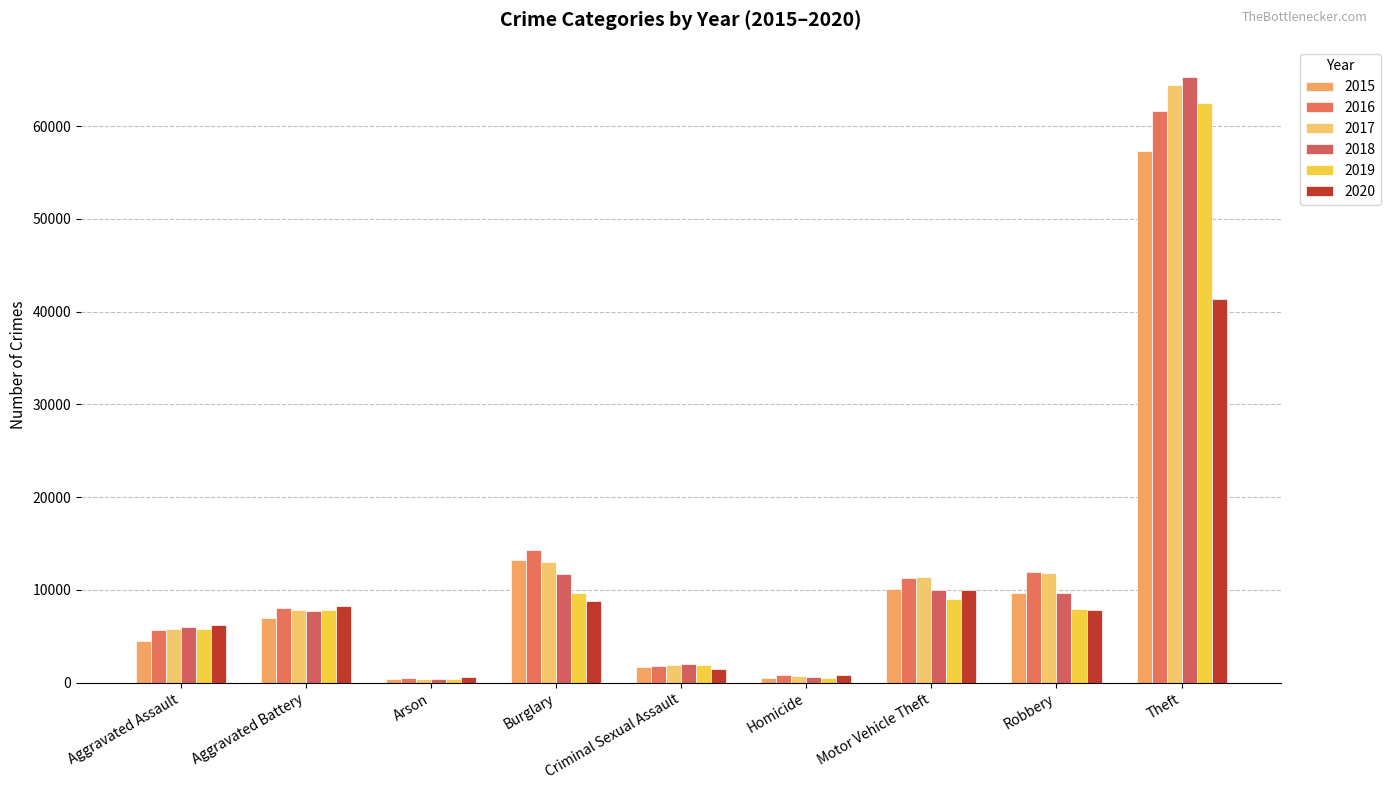

Where is 2018 nearest to the value 32830?

Burglary